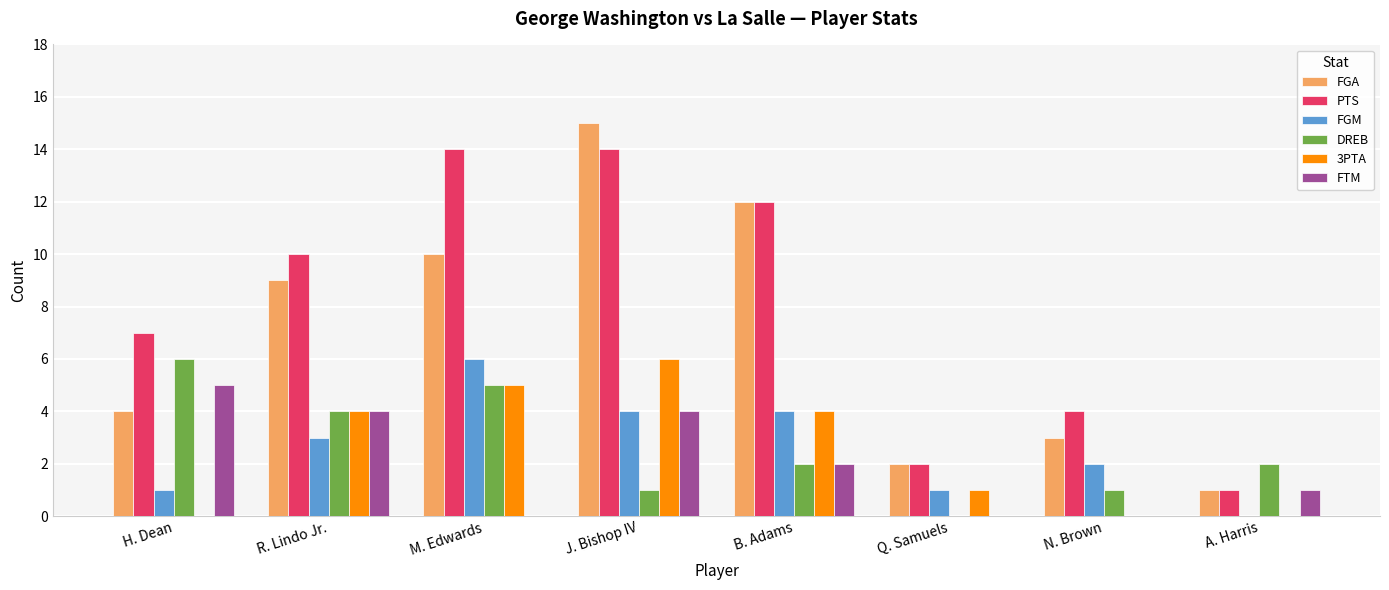

Reading left to right, transcribe all the data shown in this chart.

FGA: 4	9	10	15	12	2	3	1
PTS: 7	10	14	14	12	2	4	1
FGM: 1	3	6	4	4	1	2	0
DREB: 6	4	5	1	2	0	1	2
3PTA: 0	4	5	6	4	1	0	0
FTM: 5	4	0	4	2	0	0	1